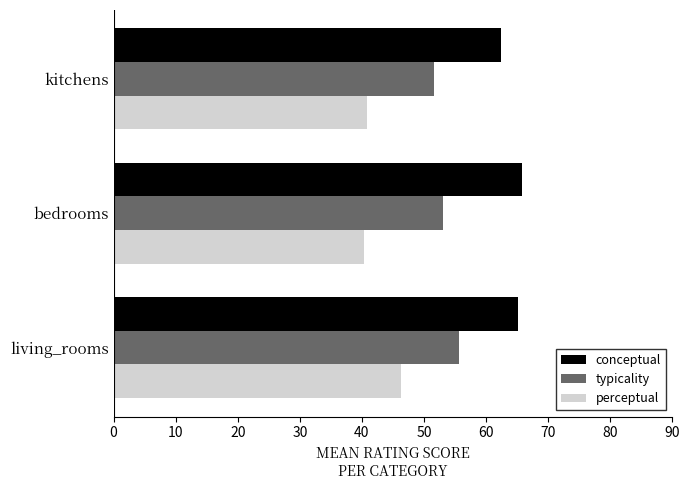

What is the sum of all conceptual values?

193.4